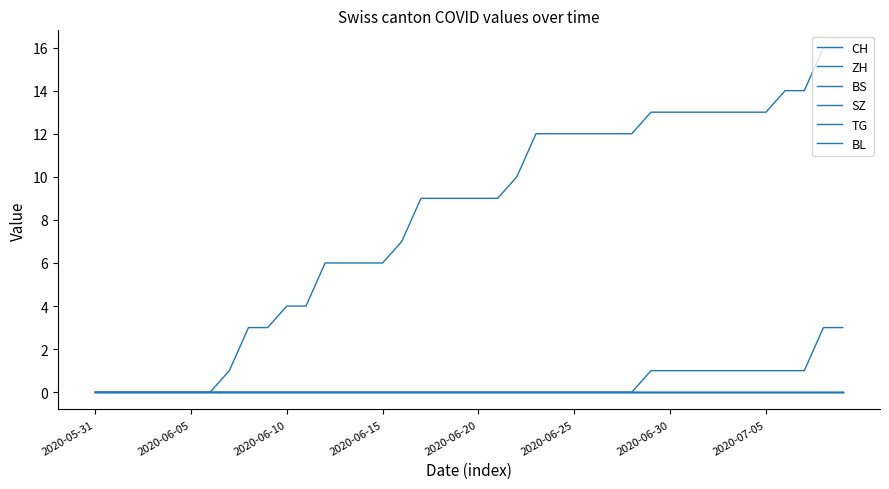

Does the chart have visible grid lines?

No